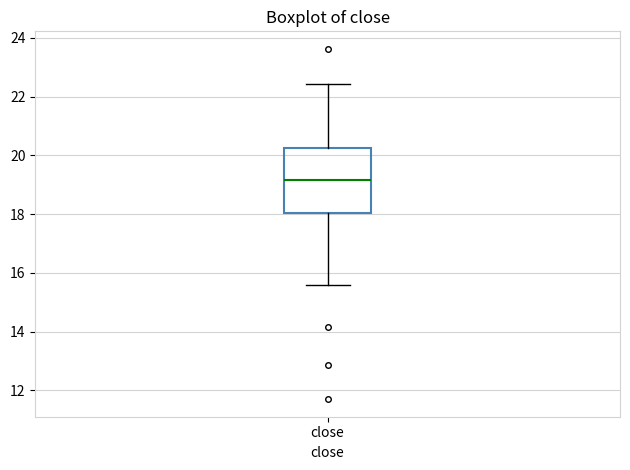

Where does the median line of the box for close sit on the y-axis? The values are not printed on the chart, so give them approximately, as read against the axis.

19.2